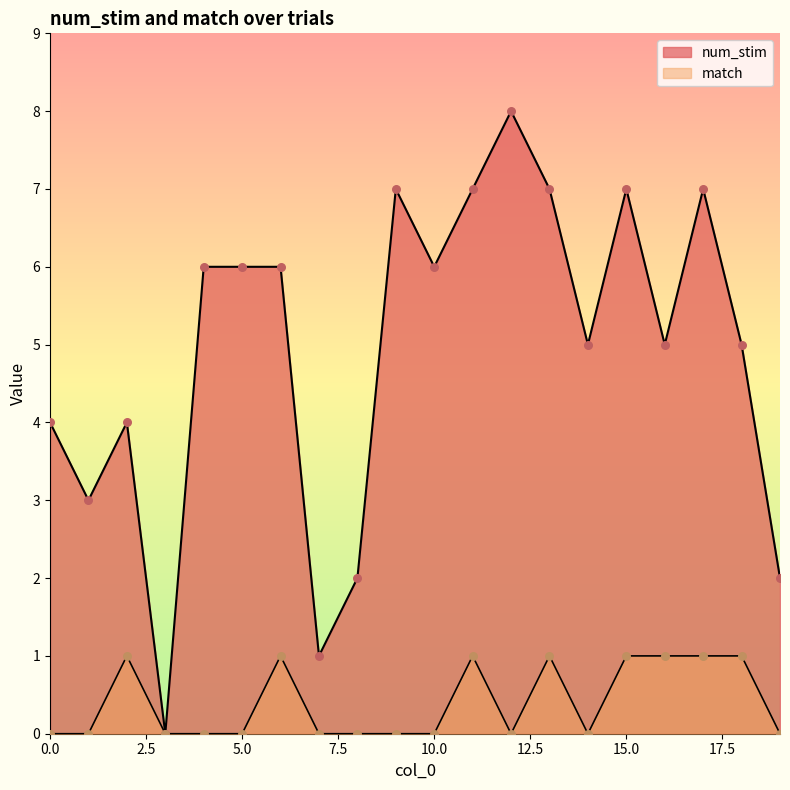

Which series has the largest total across all categories?

num_stim